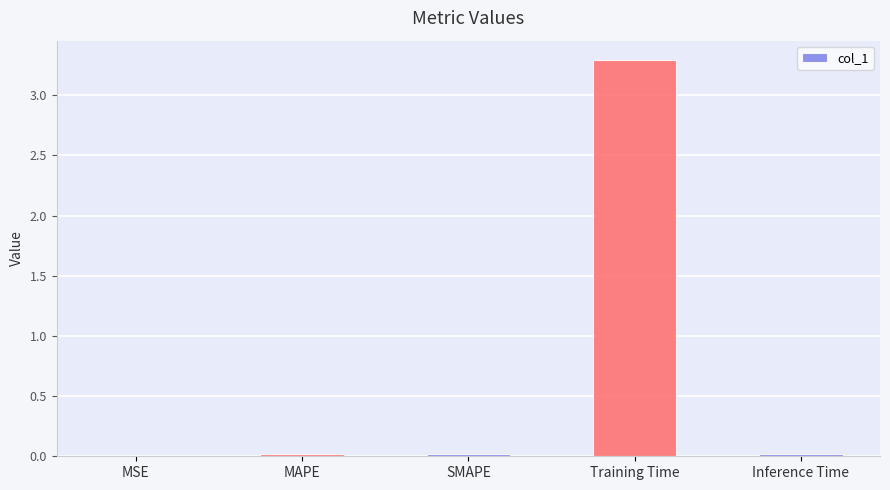

What is the sum of all values?

3.3